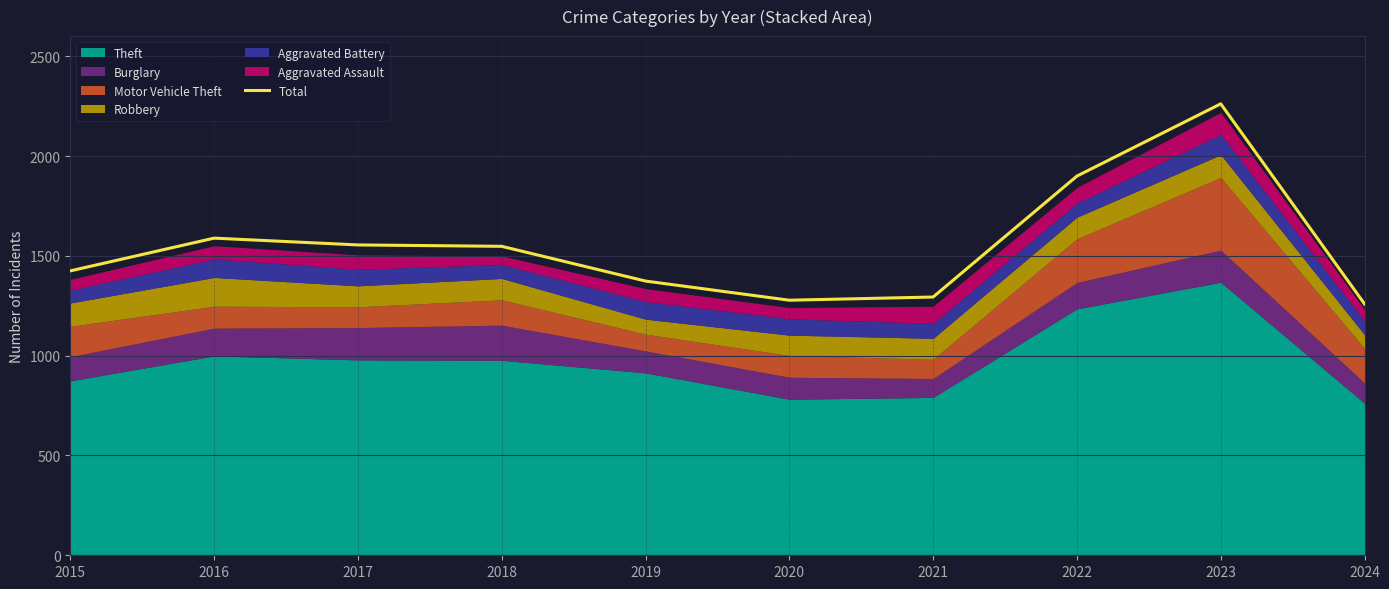

What is the approximate value at 2023, to the nearest 10?

2260